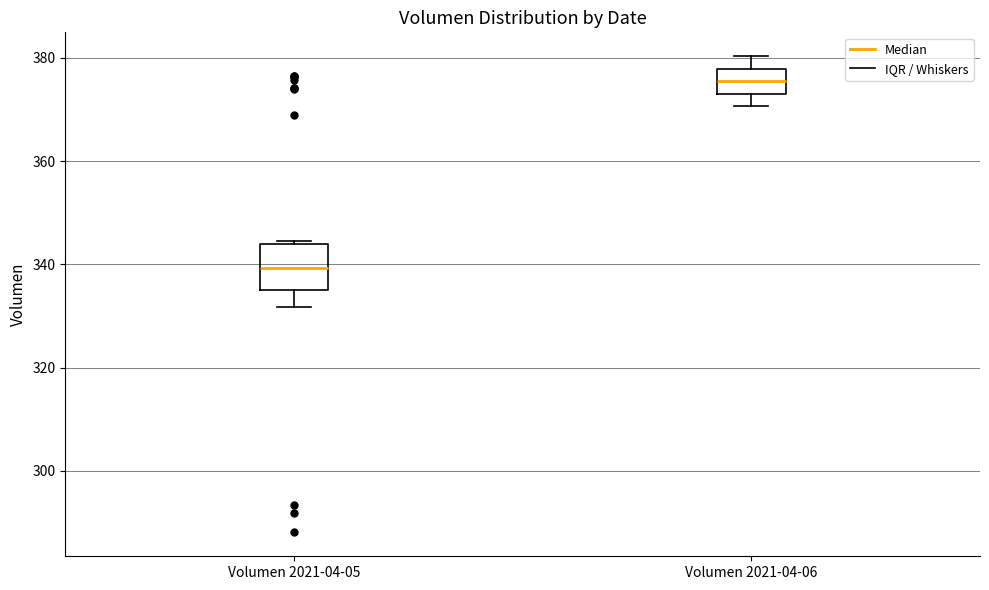

Which box is the tallest, from its lower edge to its upper edge?

Volumen 2021-04-05